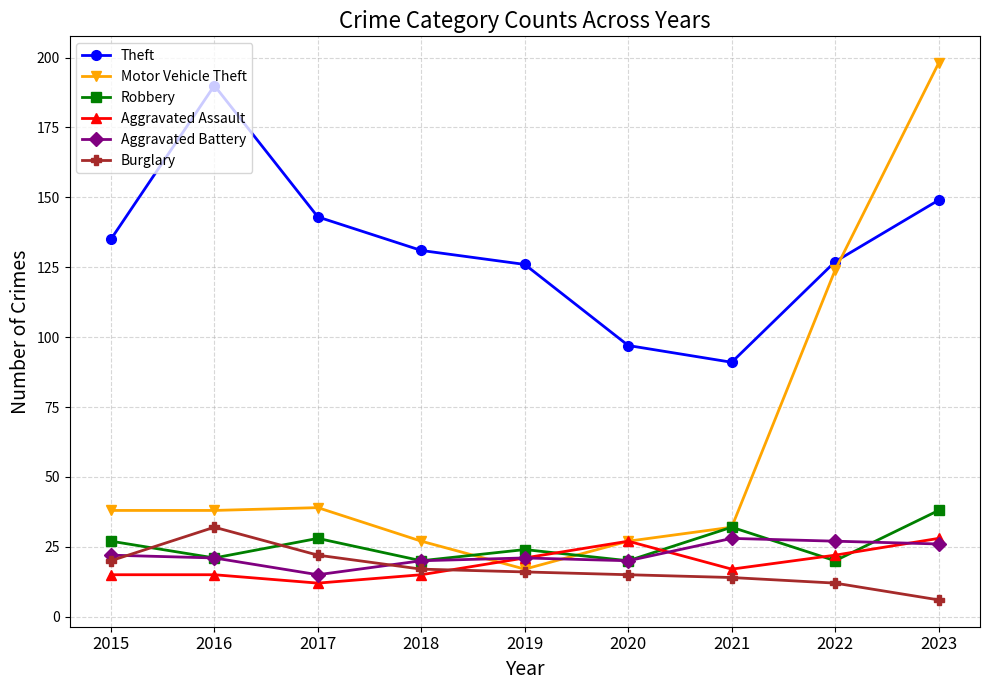

Is it true that Motor Vehicle Theft equals 18 at 2020?

False